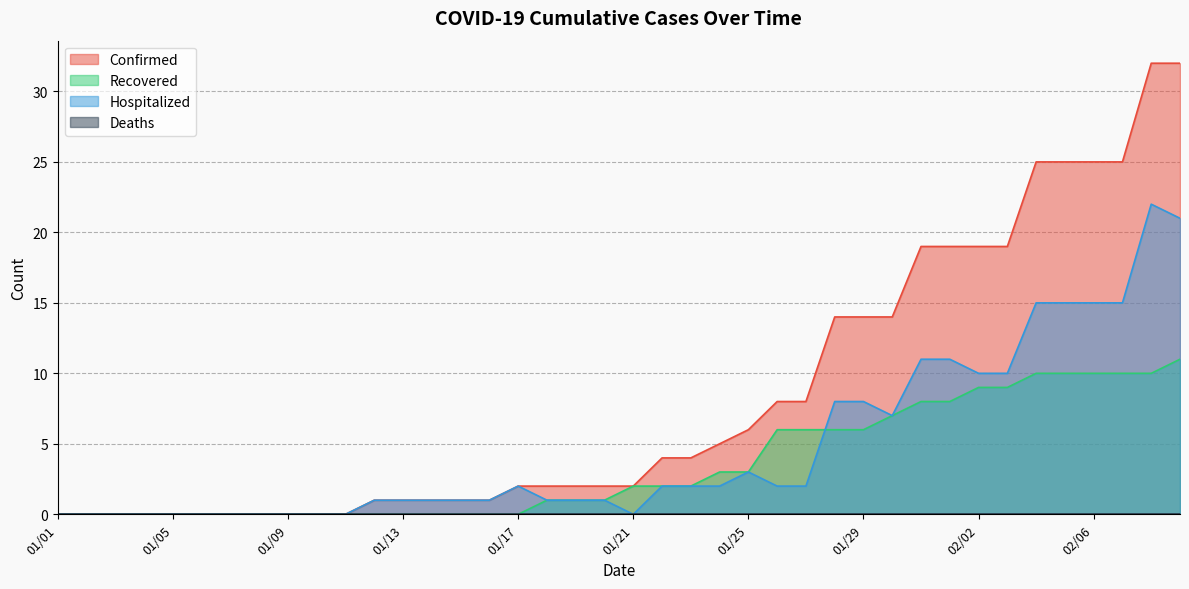

What is the difference between the second highest and second lowest values in the Confirmed series?

32